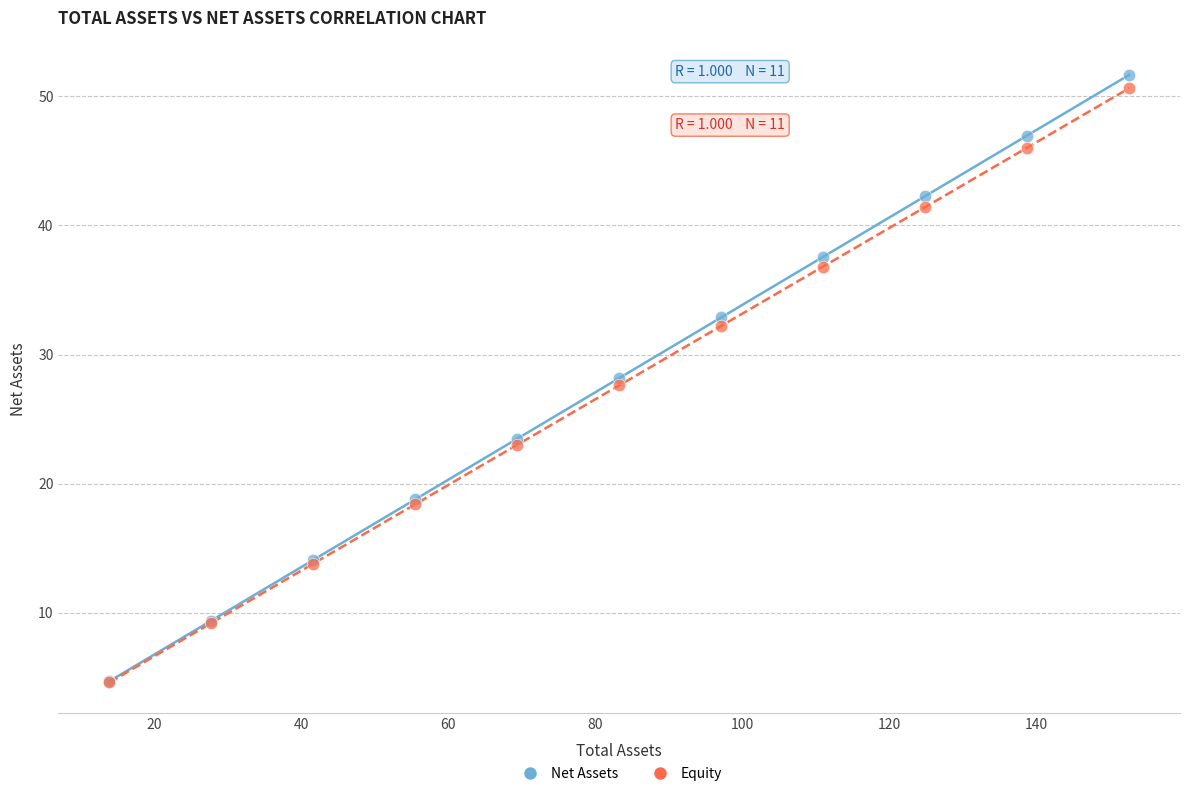

What are all the series names shown in the legend?

Net Assets, Equity